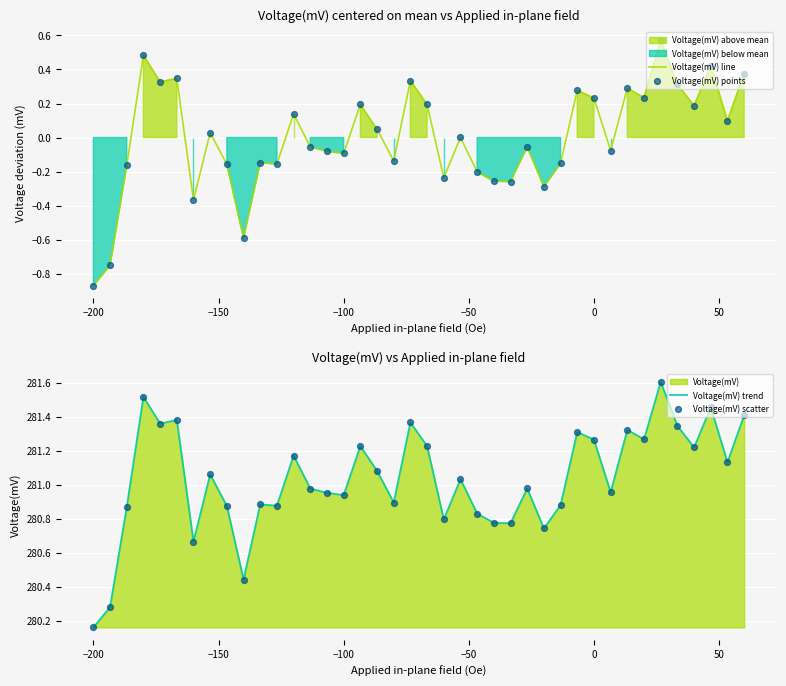

At how many categories does at least one series exceed 168?

40